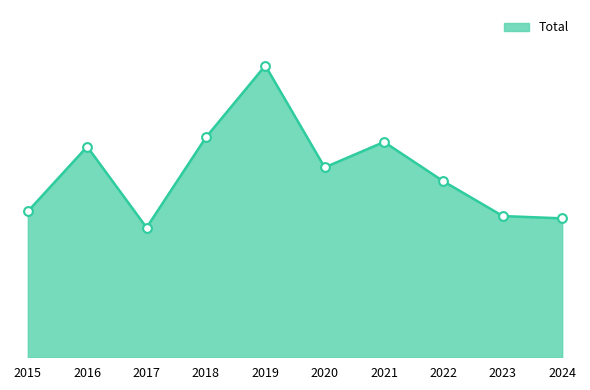

Which has a higher value, 2019 or 2020?

2019